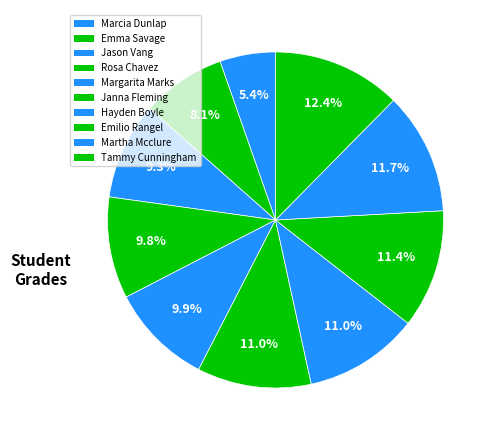

What percentage is the Margarita Marks slice, to the nearest percent?

10%